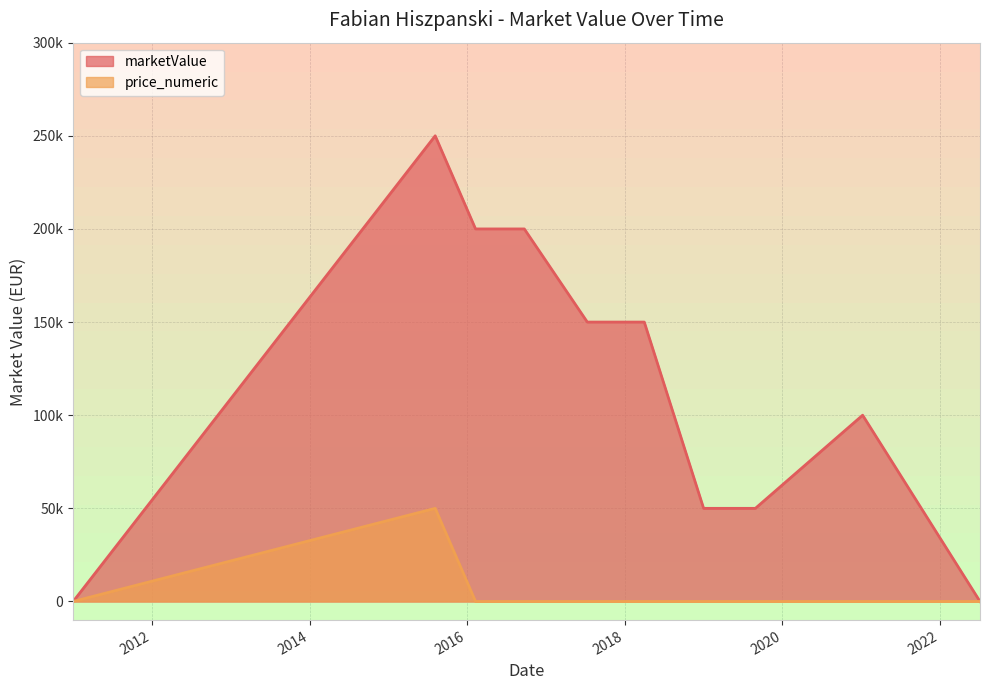

The value of price_numeric at 2016-06-30 is 0. True or false?

True